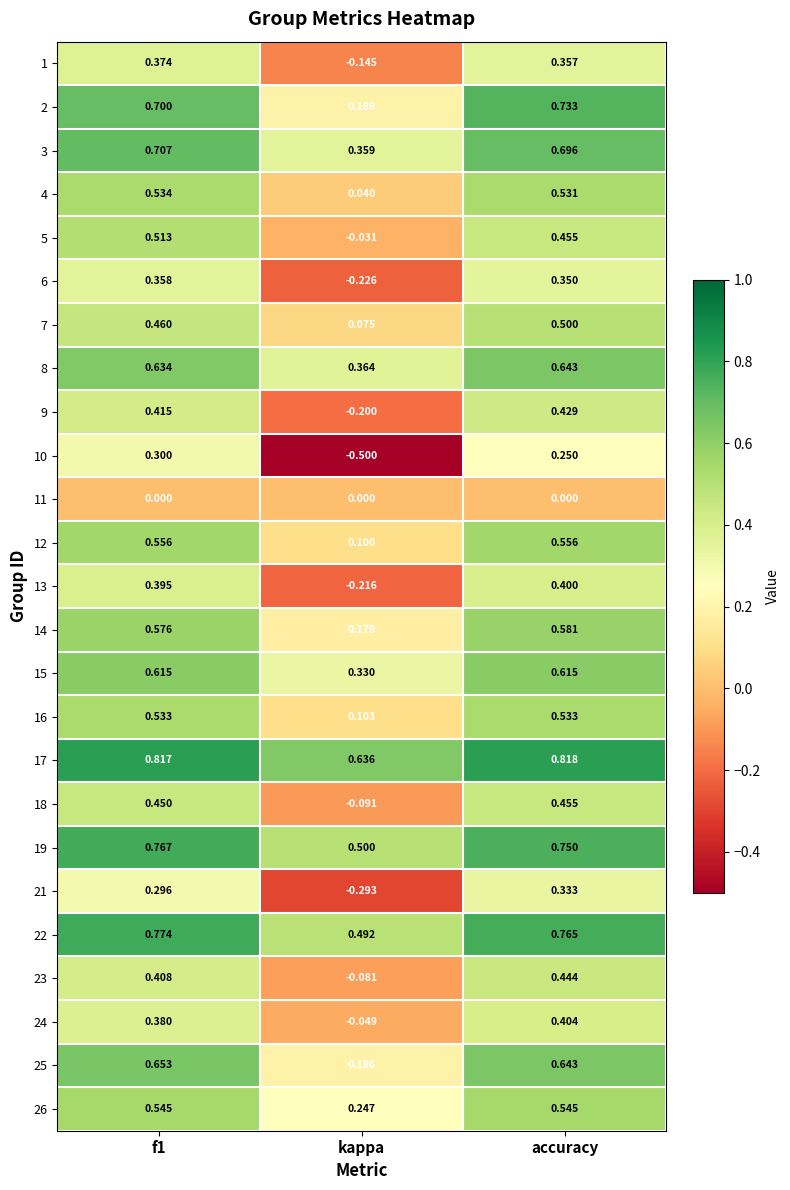

Which series has the largest total across all categories?

17